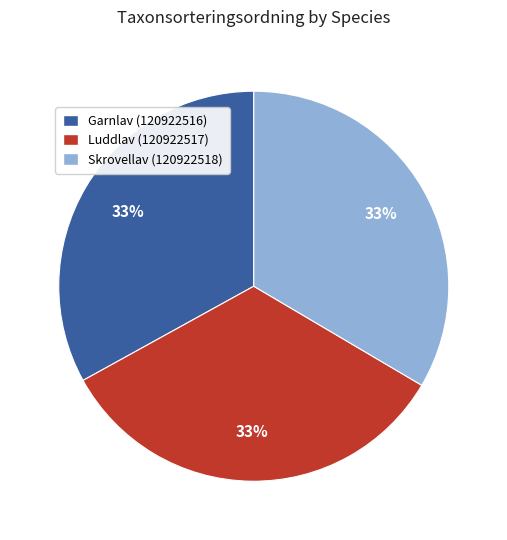

True or false: Garnlav (120922516) accounts for 38% of the total.

False